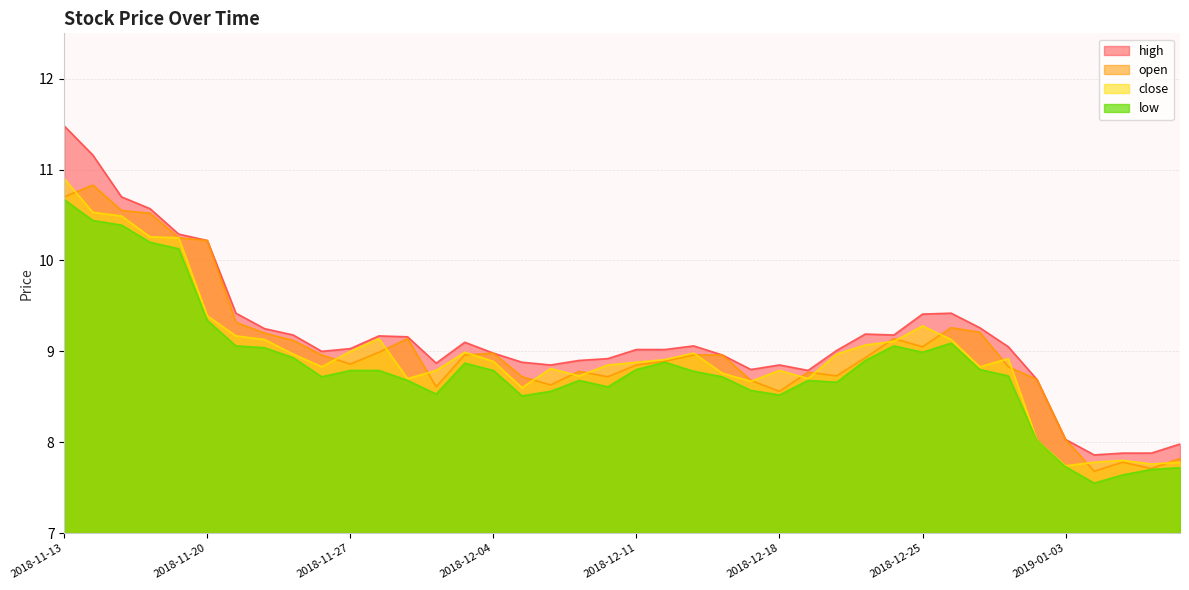

The low series shows 14.5 at 2018-12-04. True or false?

False